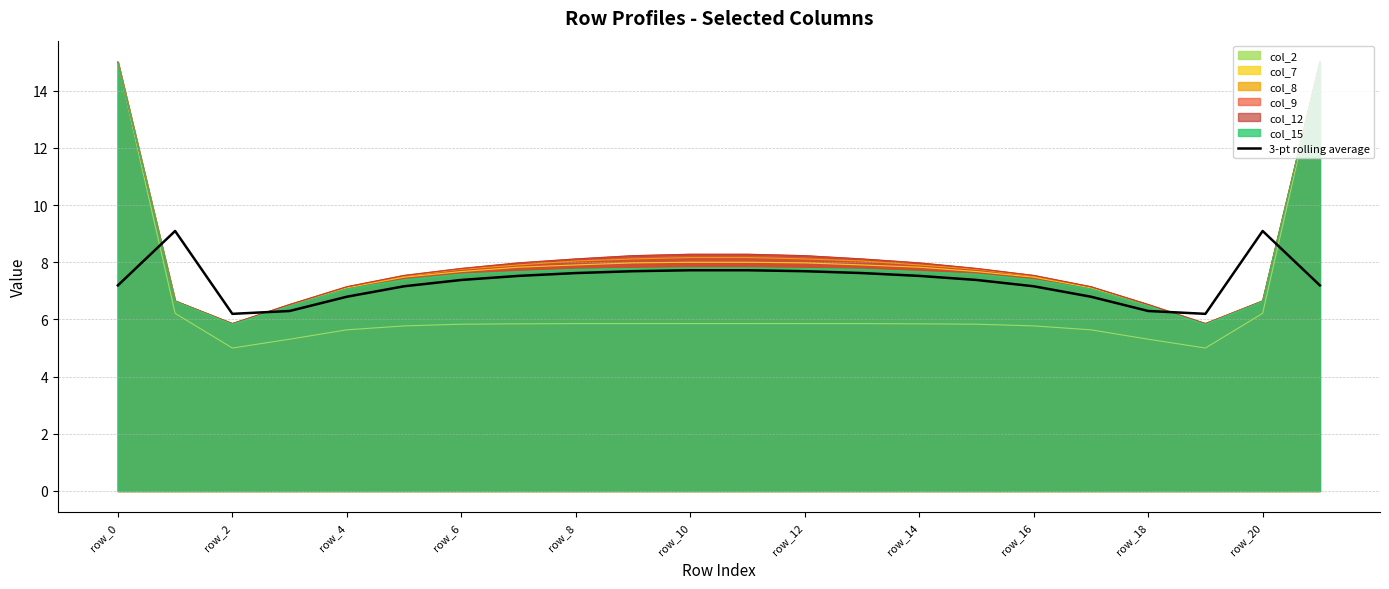

True or false: col_2 and 3-pt rolling average intersect in this chart.

True